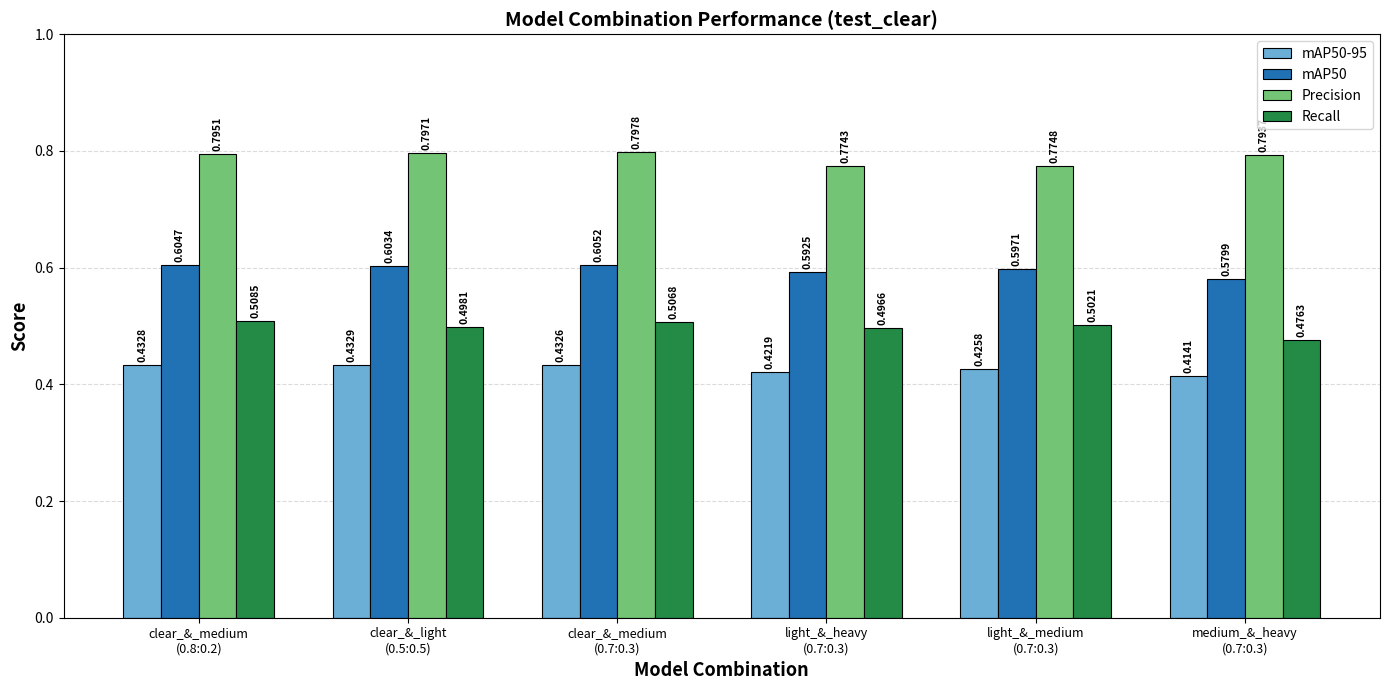

Which series has the widest spread of values?

Recall